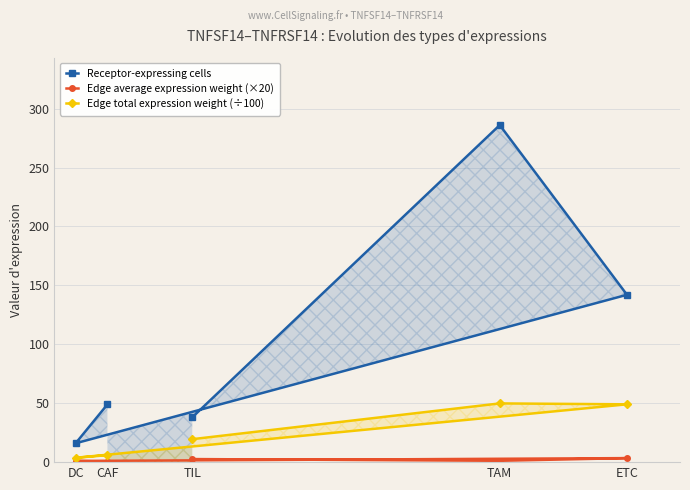

What is the label of the 3rd point from the right?

TIL